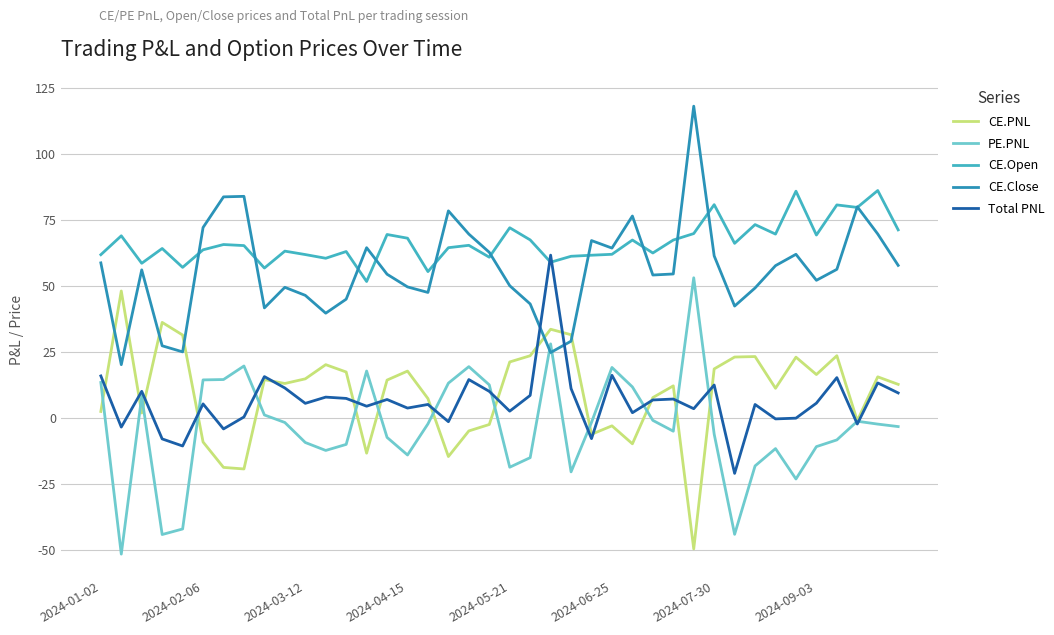

What is the greatest value displayed?

118.1